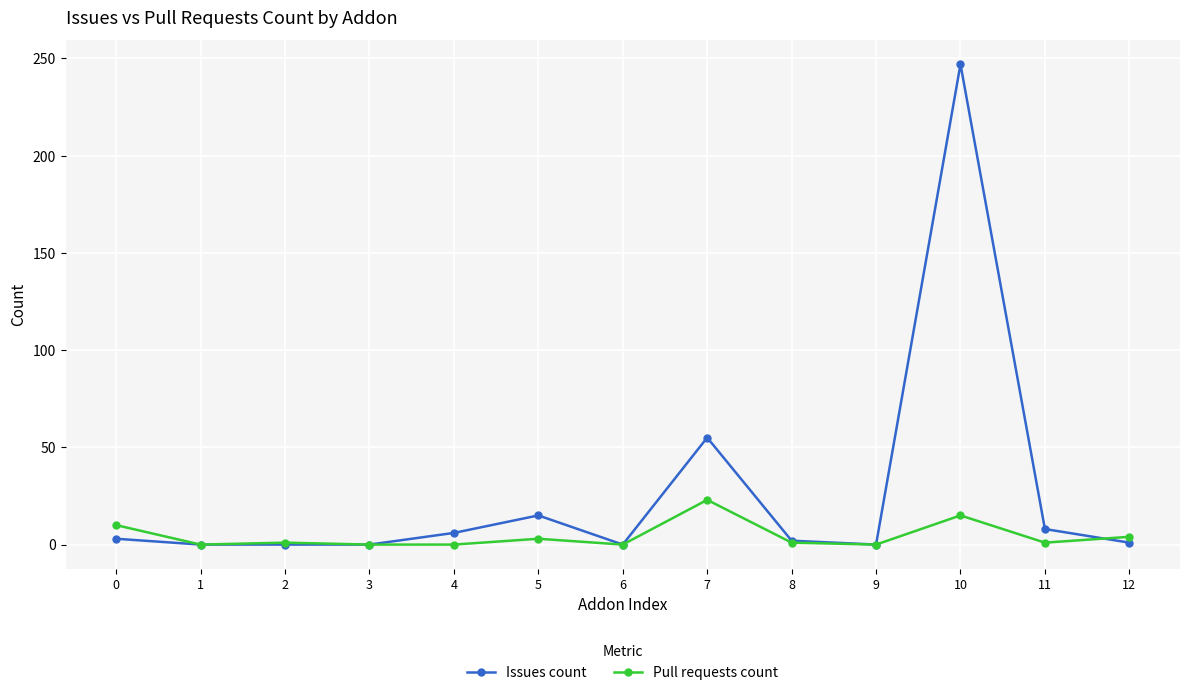

Is the value of Issues count at 7 greater than the value of Pull requests count at 12?

Yes